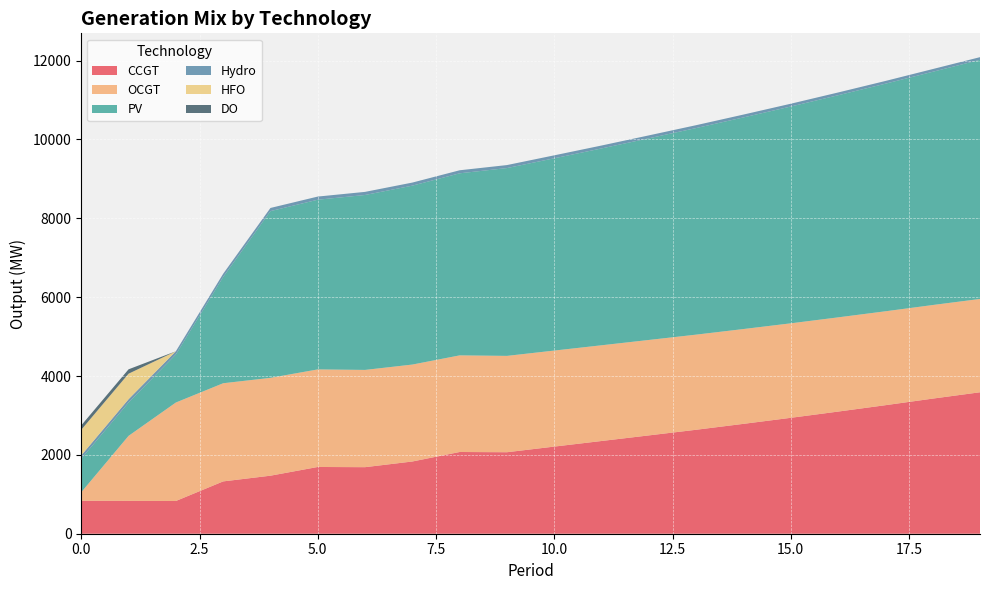

Reading right to left, list all the values displayed in this chart.

CCGT: 3588	3427	3260	3098	2940	2787	2637	2494	2352	2210	2067	2073	1832	1688	1693	1472	1327	830	833	836
OCGT: 2367	2374	2382	2390	2397	2405	2413	2421	2428	2436	2444	2451	2459	2467	2475	2482	2490	2498	1649	216
PV: 6065	5916	5773	5634	5499	5368	5240	5115	4993	4877	4764	4618	4538	4437	4304	4229	2695	1218	846	850
Hydro: 68	69	69	70	71	72	73	74	74	75	76	77	78	79	80	80	81	82	83	84
HFO: 0	0	0	0	0	0	0	0	0	0	0	0	0	0	0	0	0	0	648	651
DO: 0	0	0	0	0	0	0	0	0	0	0	0	0	0	0	0	0	0	111	111